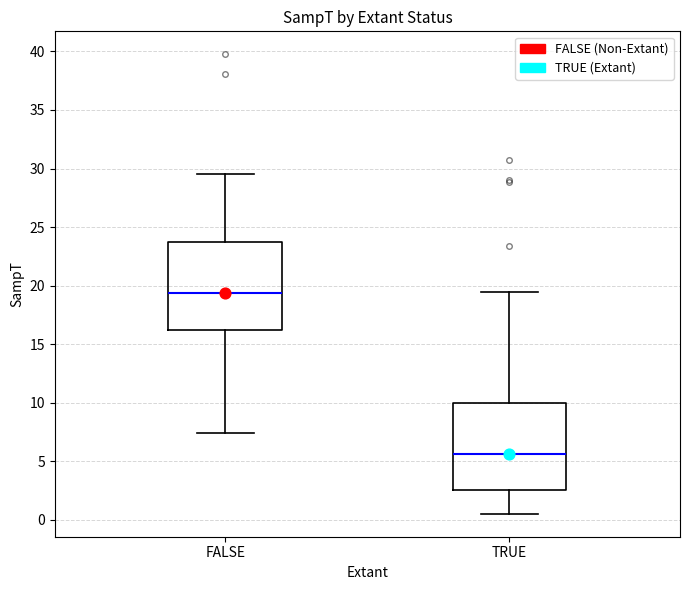

Which box's median line is the highest?

FALSE